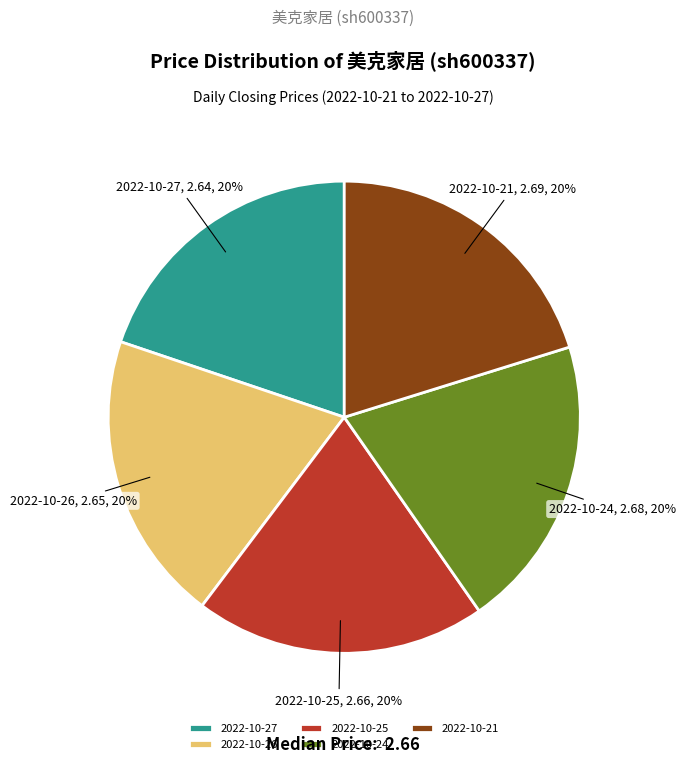

Is it true that 2022-10-21 is 11% of the pie?

False